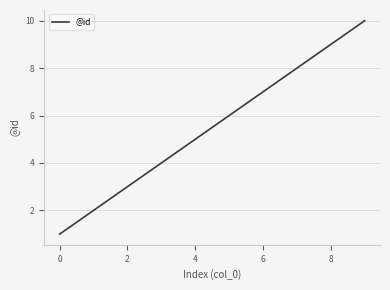

What is the greatest value displayed?

10